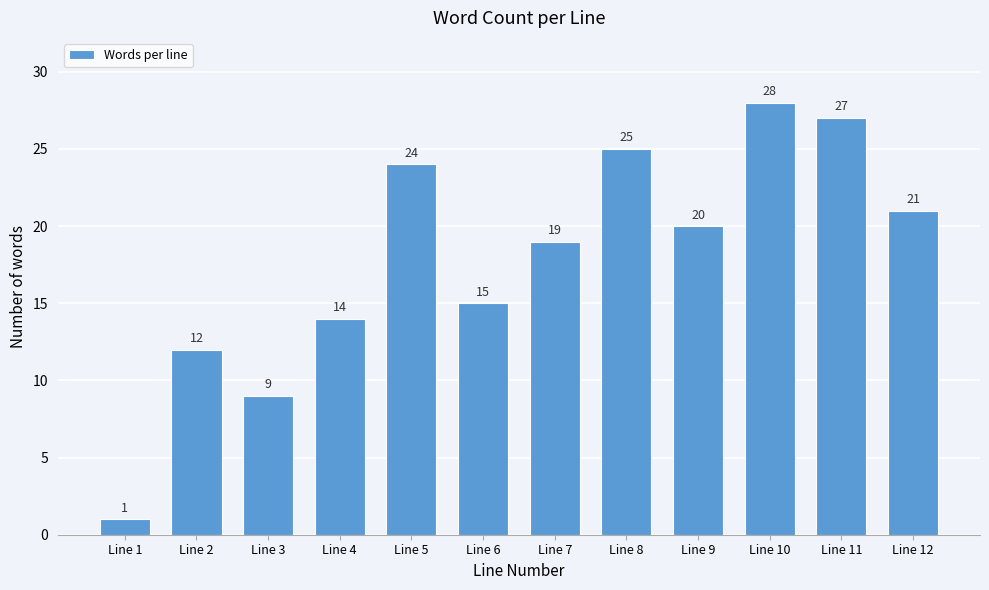

Reading left to right, transcribe all the data shown in this chart.

1	12	9	14	24	15	19	25	20	28	27	21